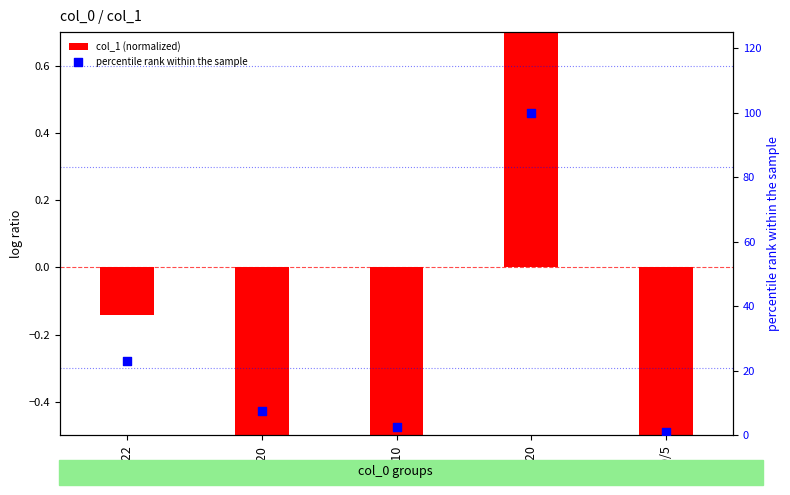

Which series has the widest spread of Y values?

percentile rank within the sample